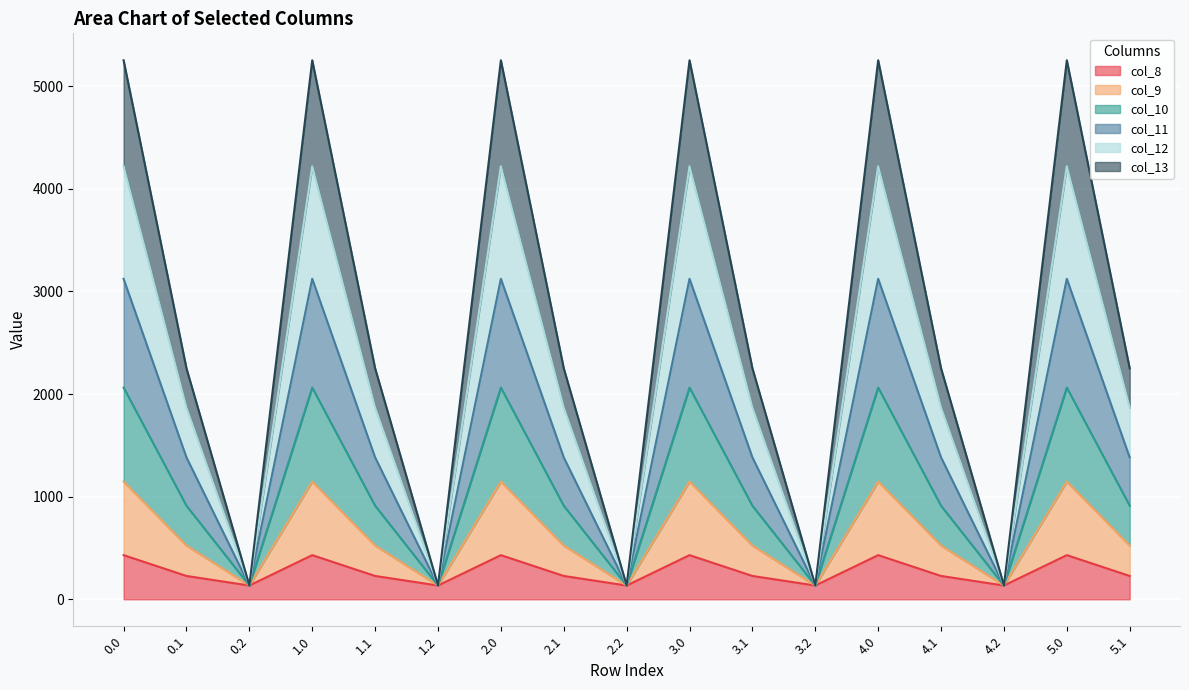

What is the value of the col_13 point at the 15th from the left?

134.2